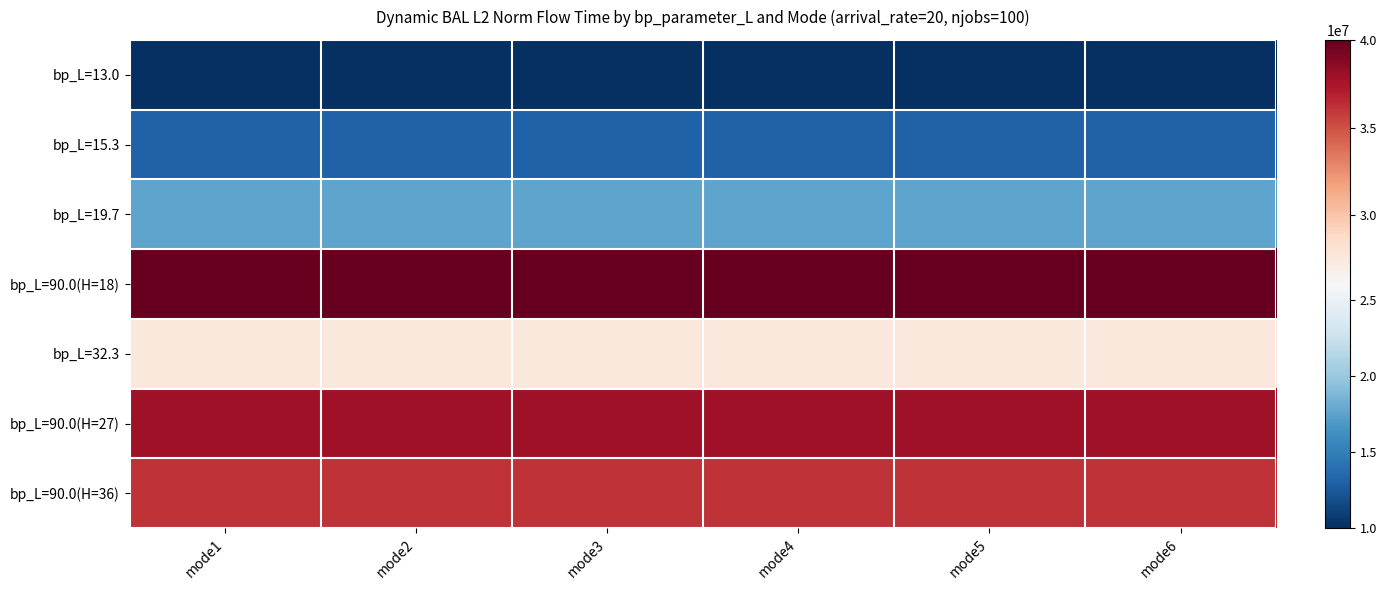

What is the smallest value displayed?

9957520.2